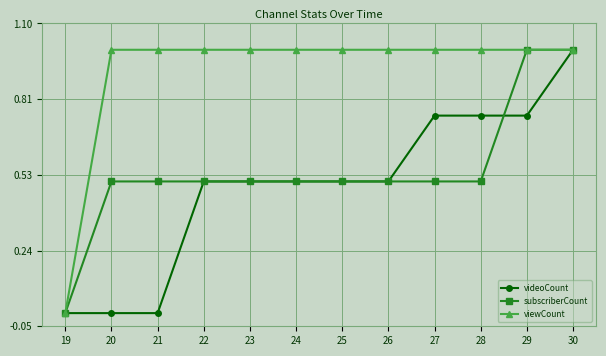

Rank the series at 27 from lowest to highest value.

subscriberCount, videoCount, viewCount